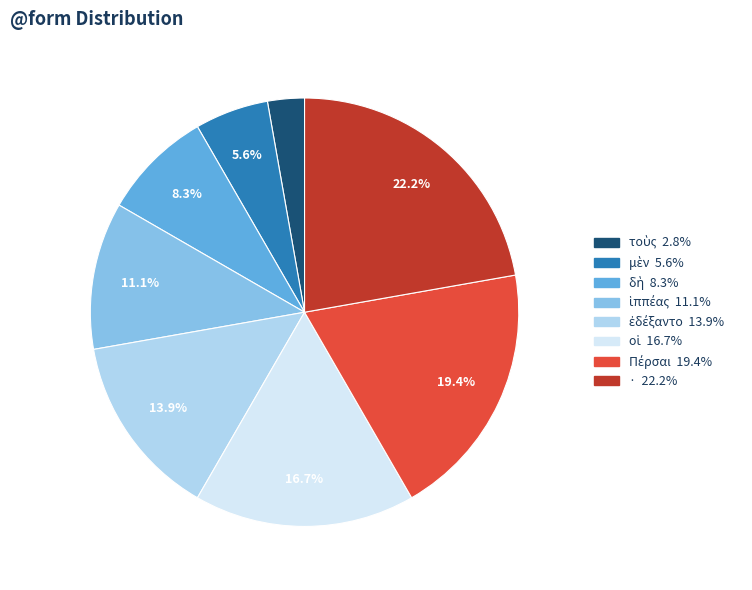

What is the largest slice in the pie chart?

·